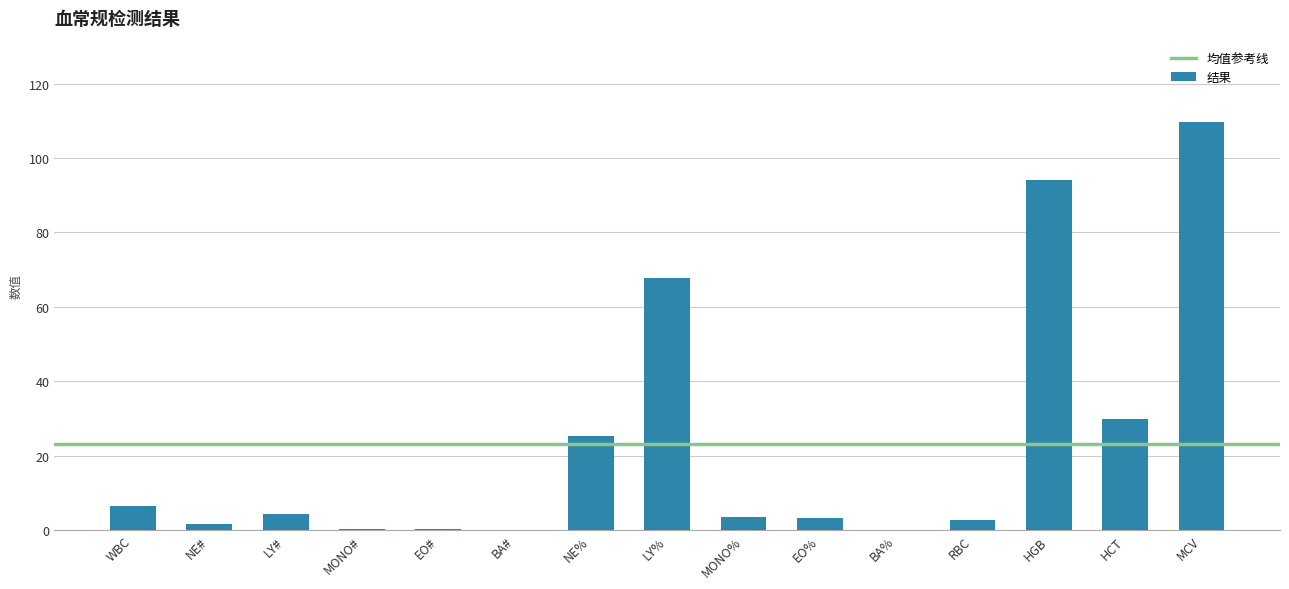

What is the greatest value displayed?

109.6